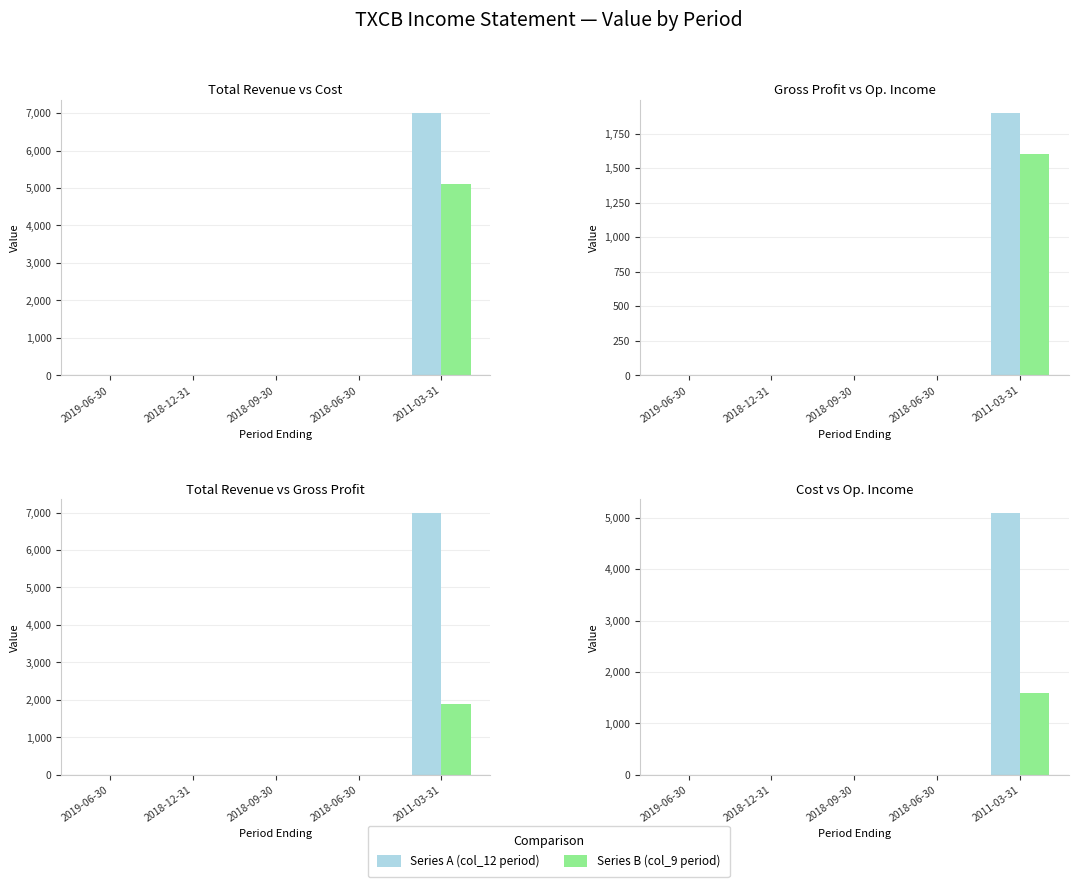

Reading left to right, extract all data points from this chart.

Total Revenue: 2019-06-30=0	2018-12-31=0	2018-09-30=0	2018-06-30=0	2011-03-31=7000
Cost of Revenue: 2019-06-30=0	2018-12-31=0	2018-09-30=0	2018-06-30=0	2011-03-31=5100
Gross Profit: 2019-06-30=0	2018-12-31=0	2018-09-30=0	2018-06-30=0	2011-03-31=1900
Operating Income: 2019-06-30=0	2018-12-31=0	2018-09-30=0	2018-06-30=0	2011-03-31=1600